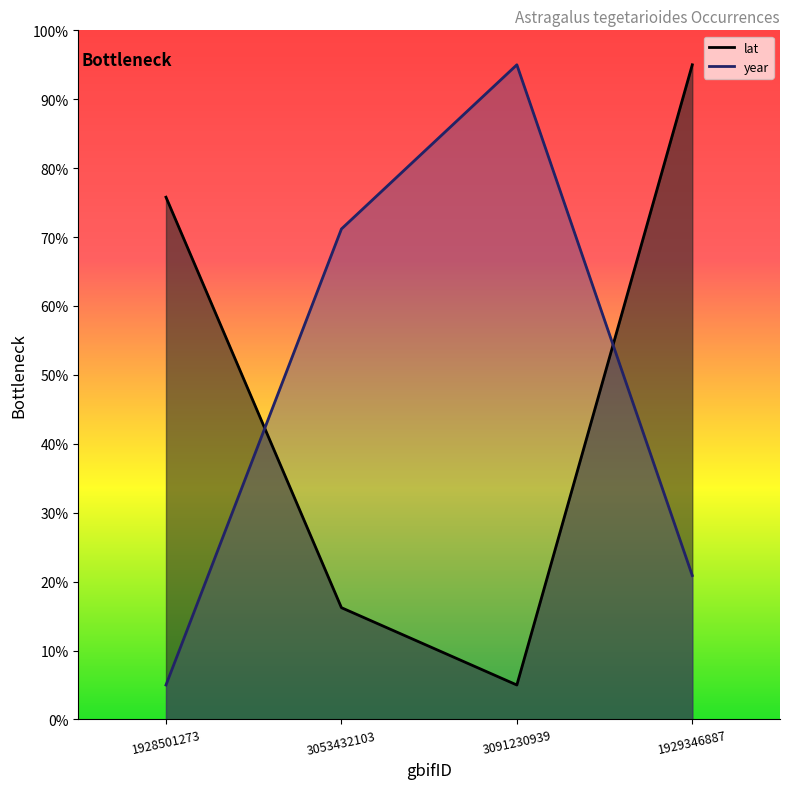

What is the difference between the lat values at 1929346887 and 3091230939?

90.0